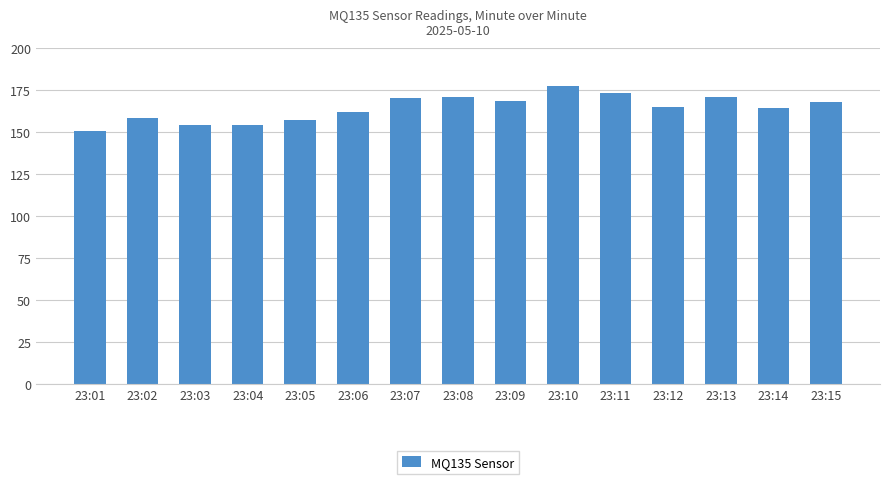

True or false: the data shows 170.9 at 23:13.

True